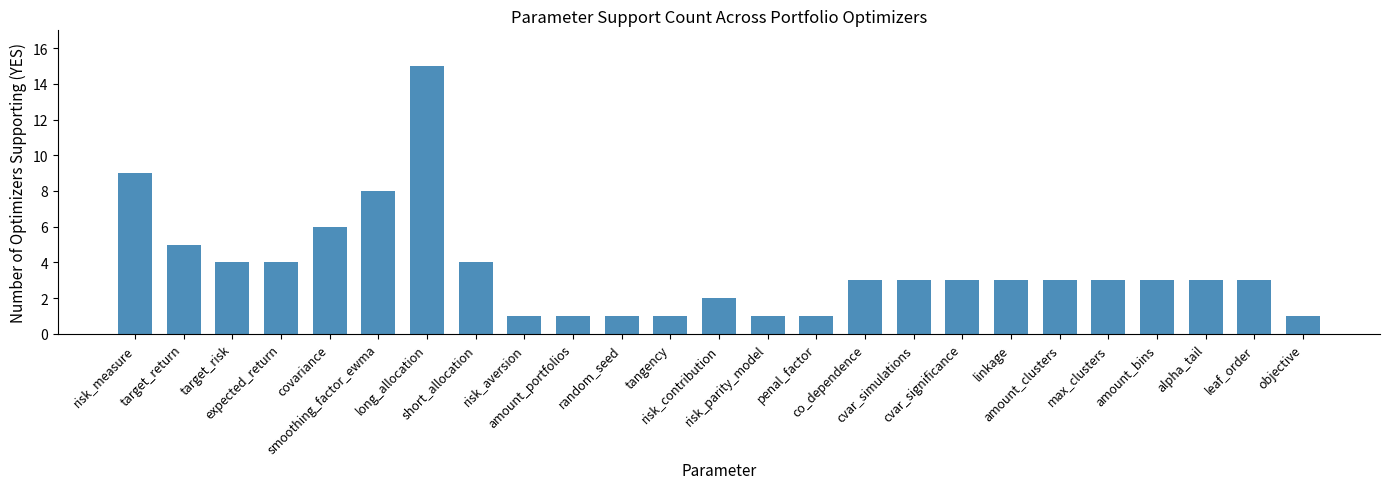

What is the difference between the values at risk_measure and max_clusters?

6